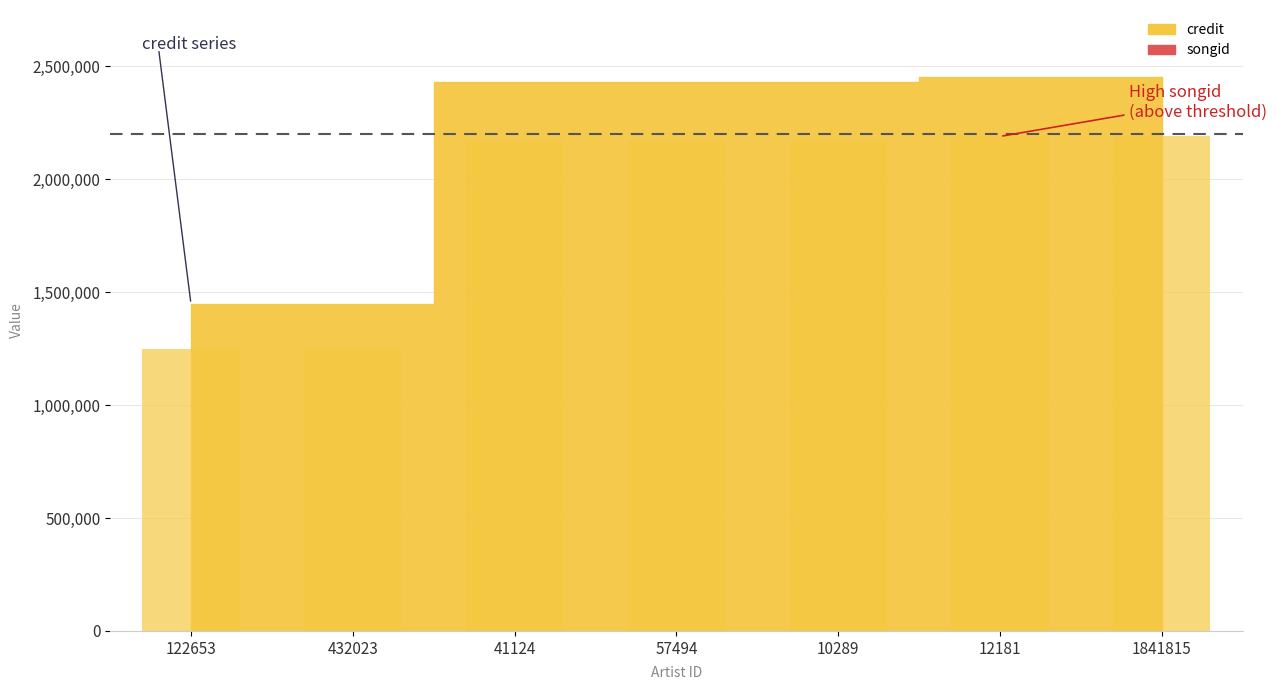

How many distinct data groups are displayed?

2